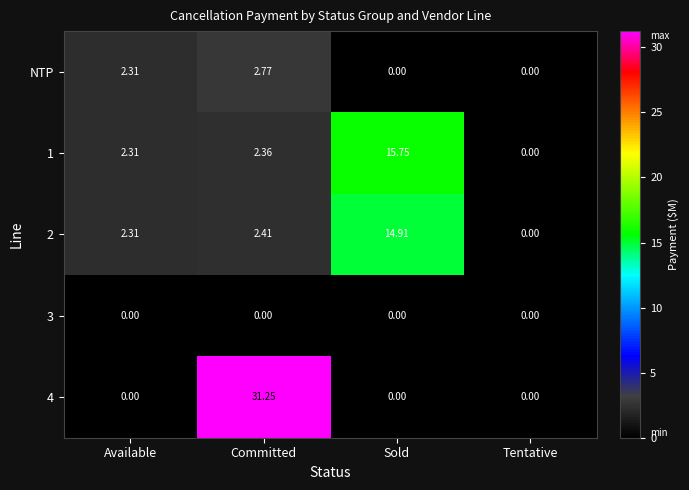

Is the value of 4 at Sold greater than the value of NTP at Available?

No